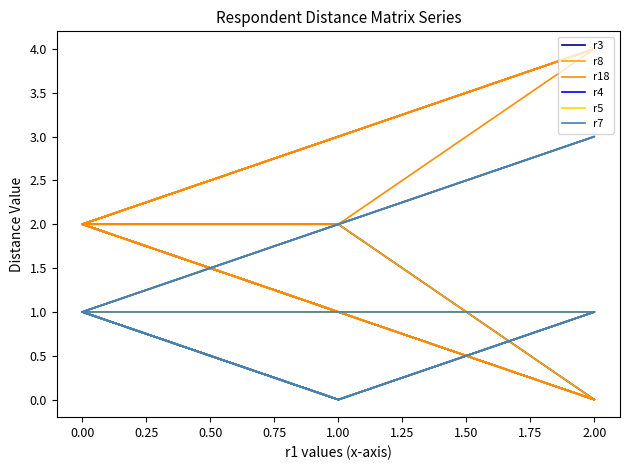

Between 0.00 and 1.00, which series saw the biggest shift?

r3